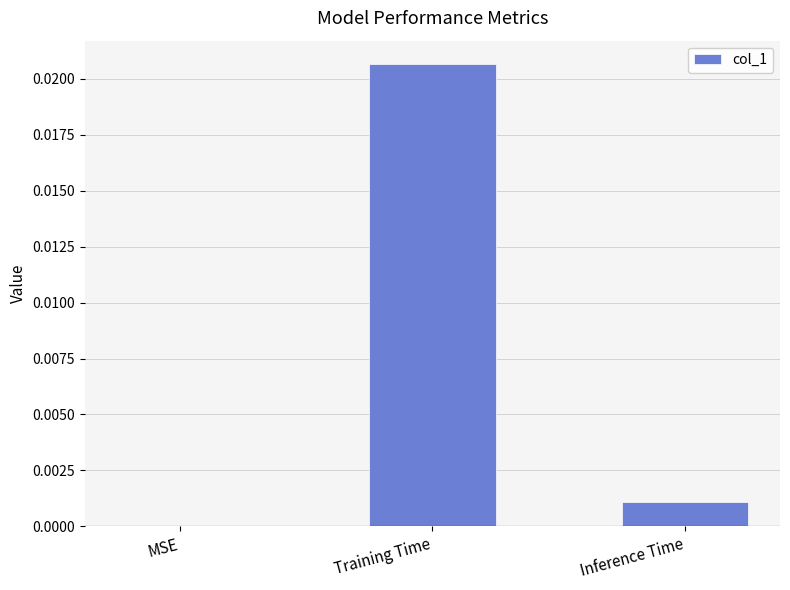

Between Training Time and Inference Time, which is larger?

Training Time